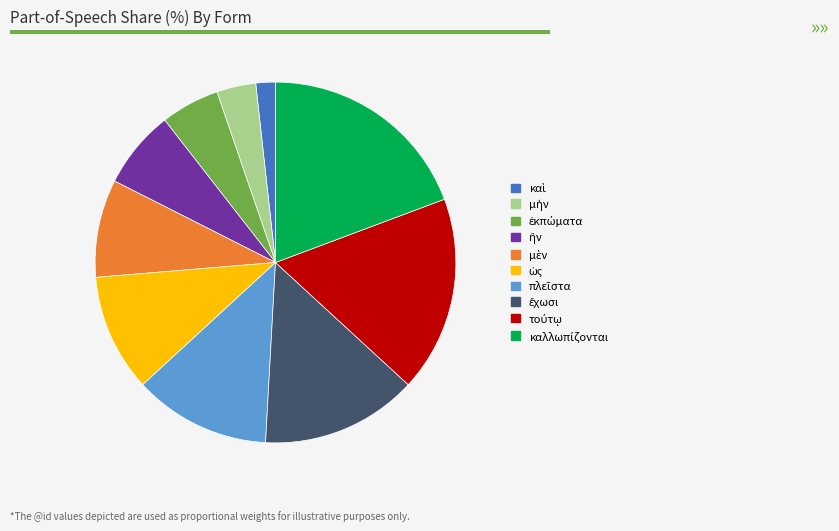

Is there any slice that represents more than half of the pie?

No